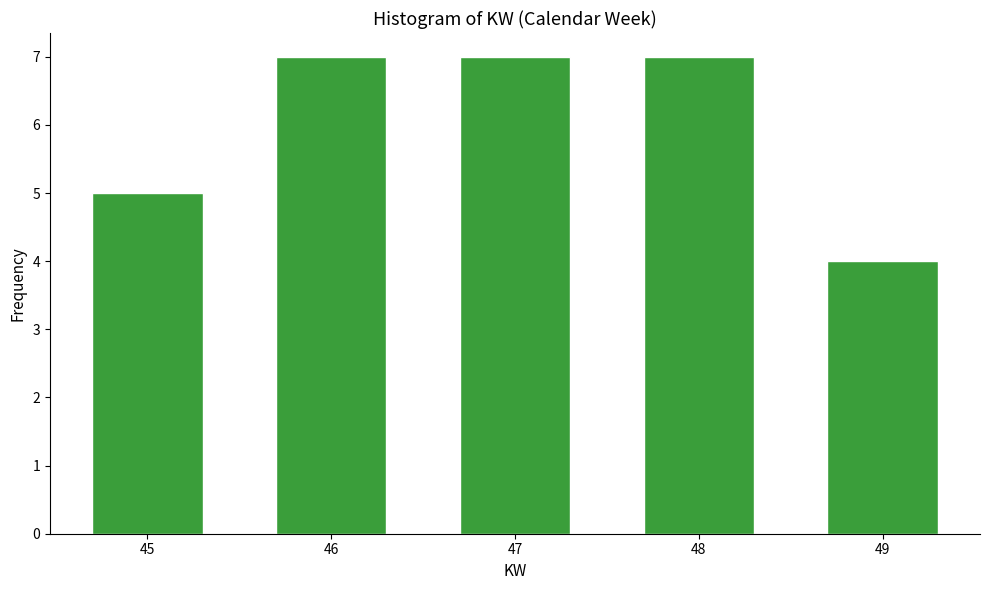

Reading right to left, what are all the values shown in this chart?

49=4	48=7	47=7	46=7	45=5